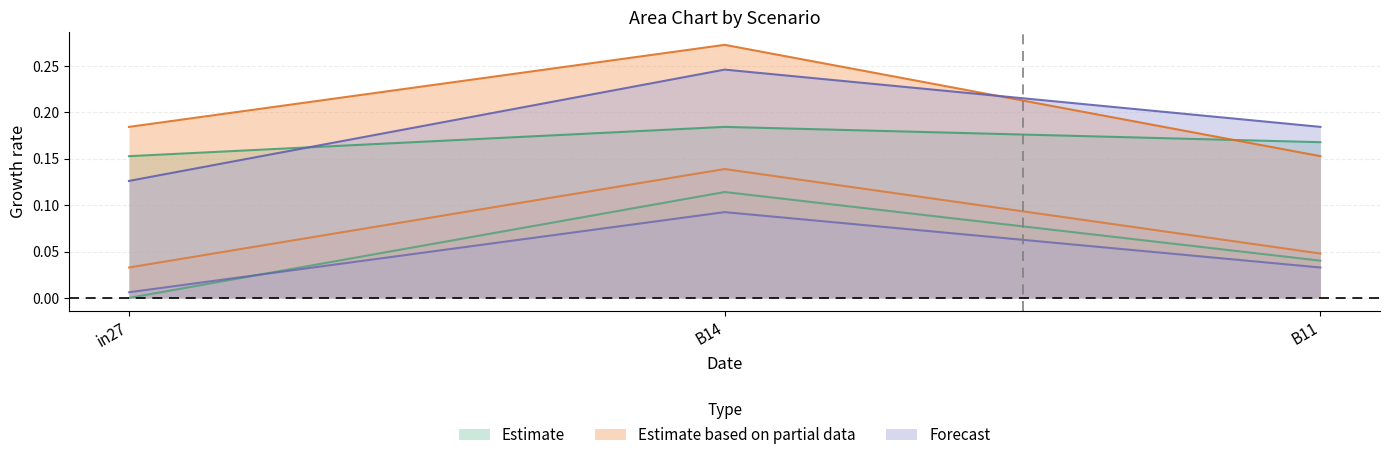

The value of job212_scenario1_392 at in27 is 0.1. True or false?

False